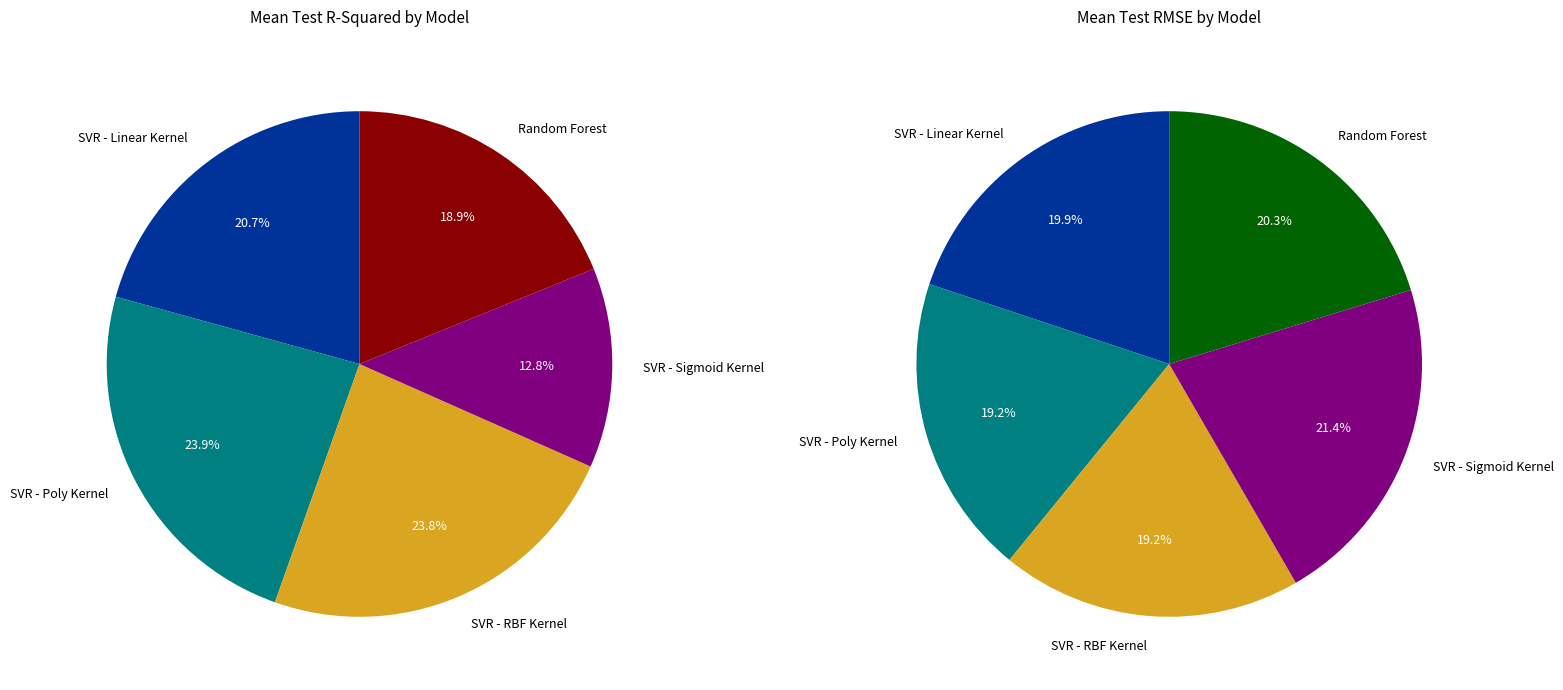

What is the smallest slice in the pie chart?

SVR - Sigmoid Kernel